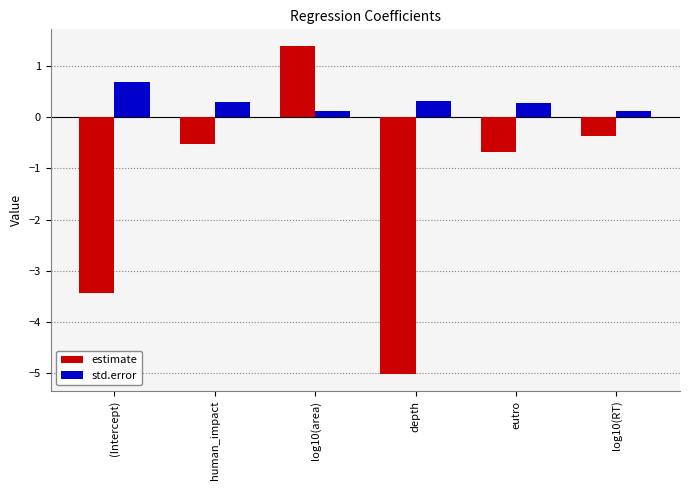

How many groups of bars are there?

6